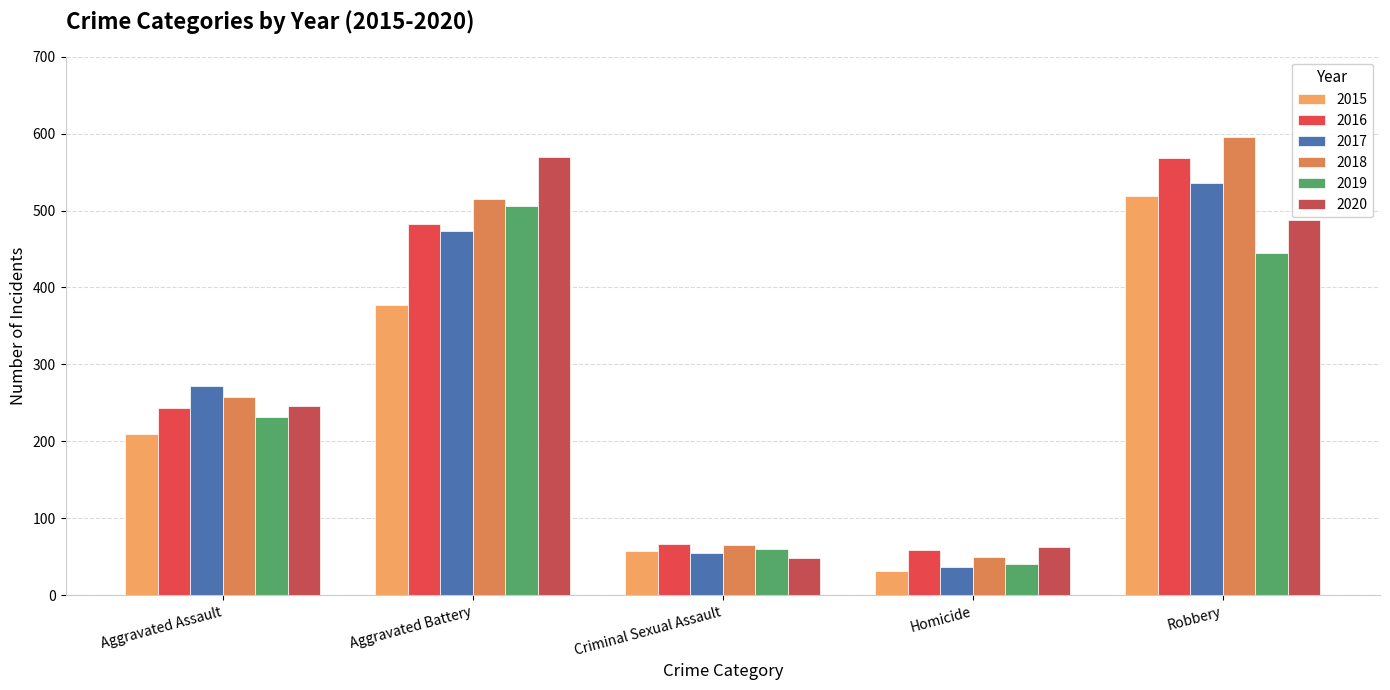

The value of 2020 at Aggravated Battery is 176. True or false?

False